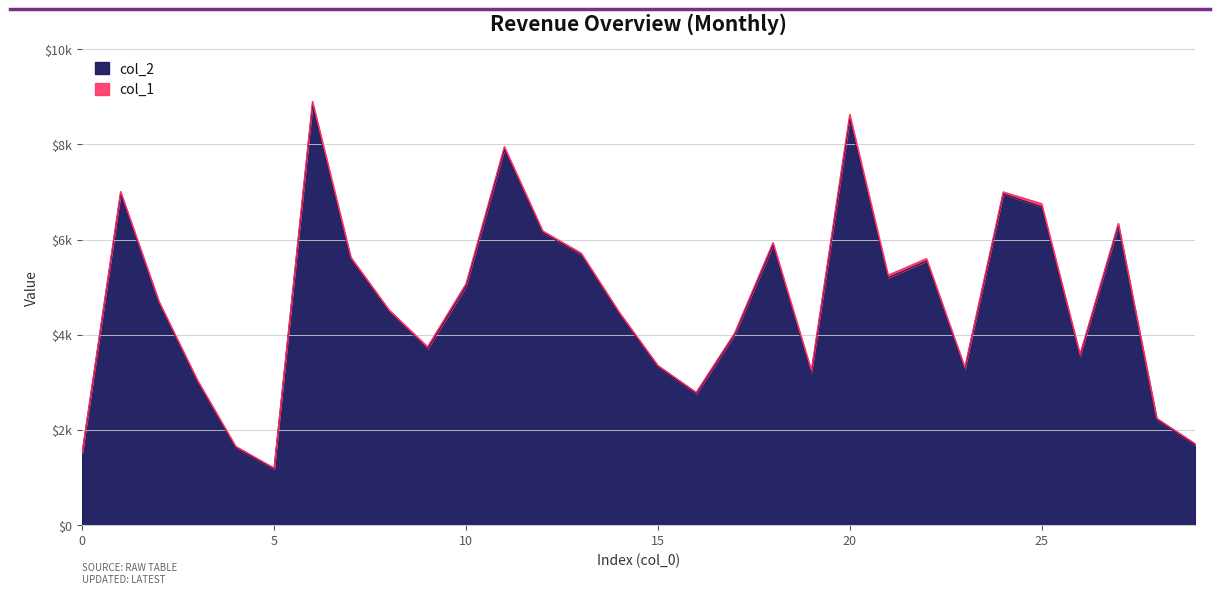

Reading left to right, transcribe all the data shown in this chart.

1512	6958	4665	3012	1624	1176	8829	5580	4478	3698	5018	7893	6146	5675	4425	3324	2759	3999	5878	3201	8533	5195	5546	3273	6960	6688	3554	6289	2212	1680